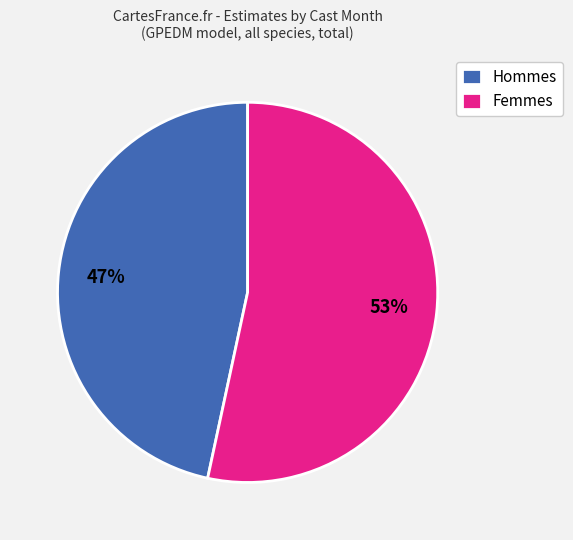

To the nearest percent, what is the combined percentage of Hommes and Femmes?

100%